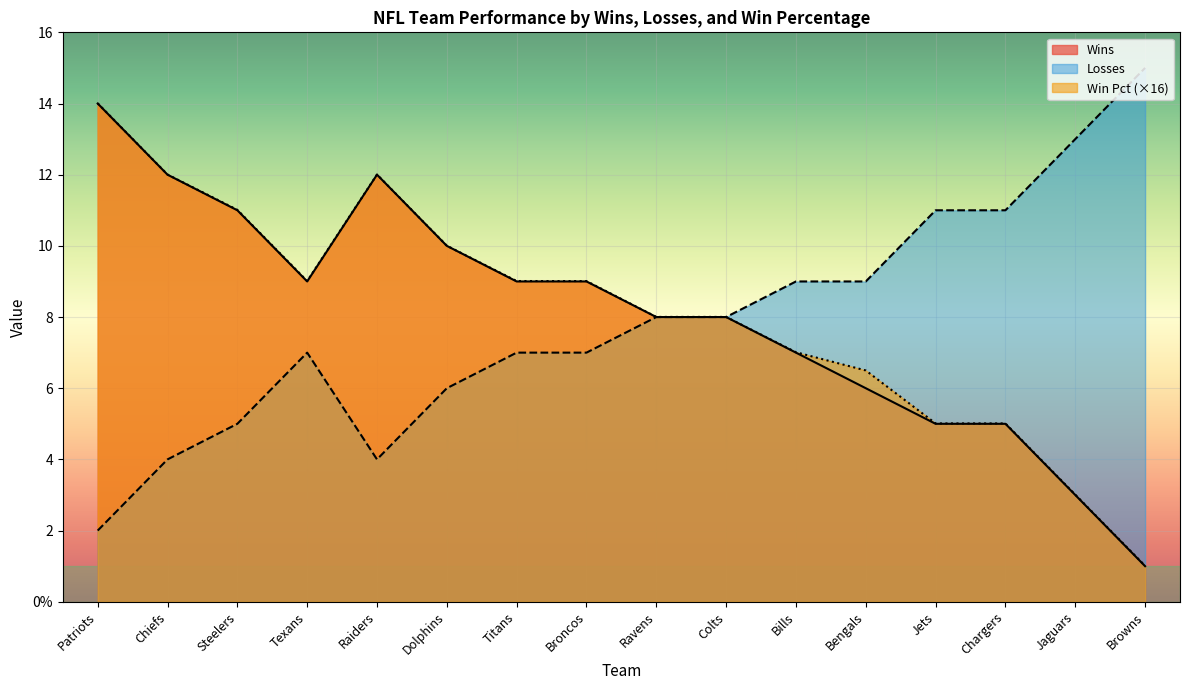

The value of Losses at Patriots is 2.0. True or false?

True